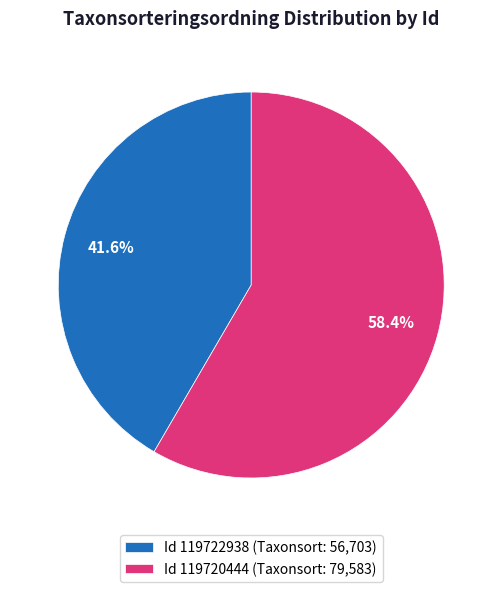

Which category has the biggest portion of the pie?

Id 119720444 (Taxonsort: 79,583)